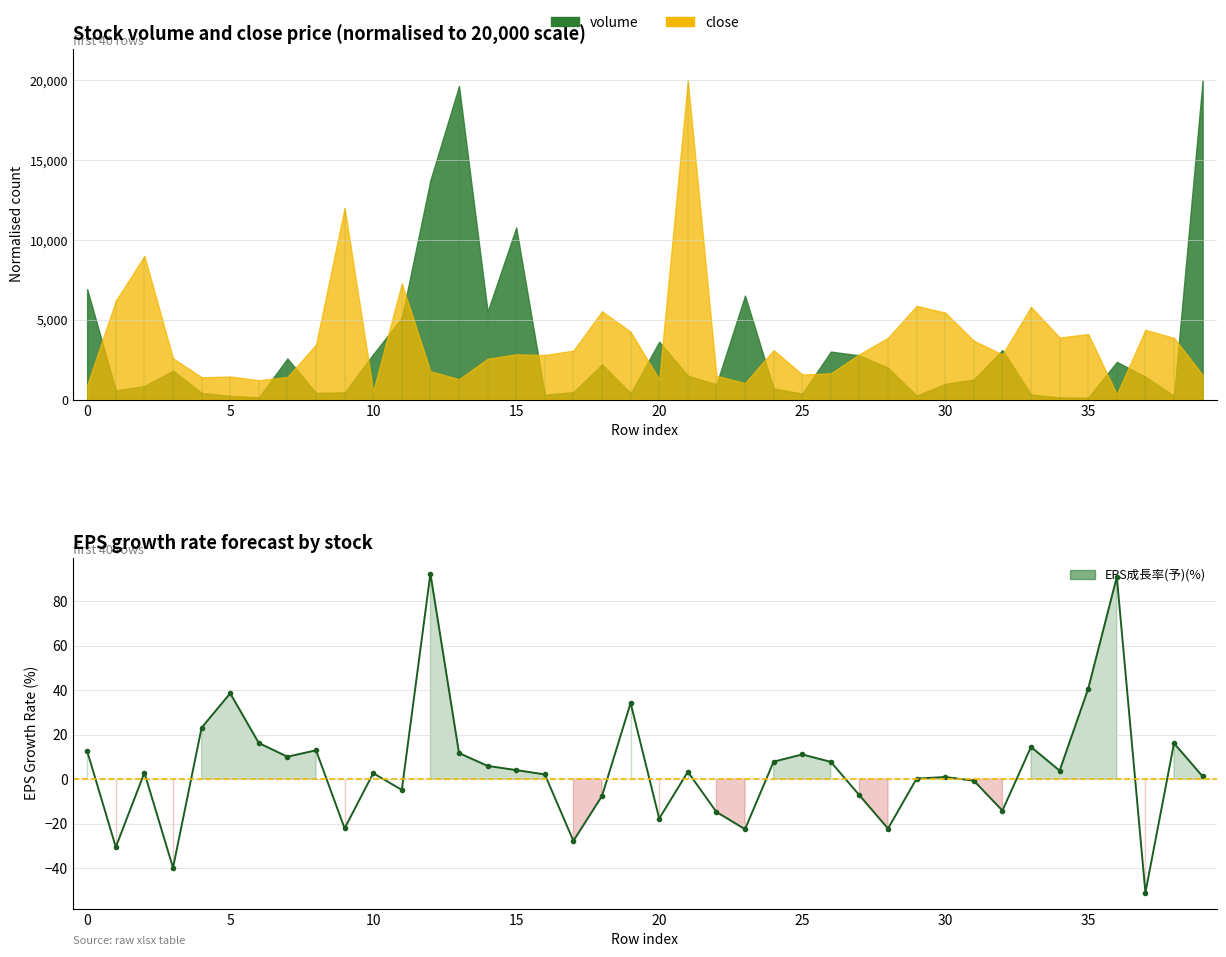

What is the maximum value shown in the chart?

92.5